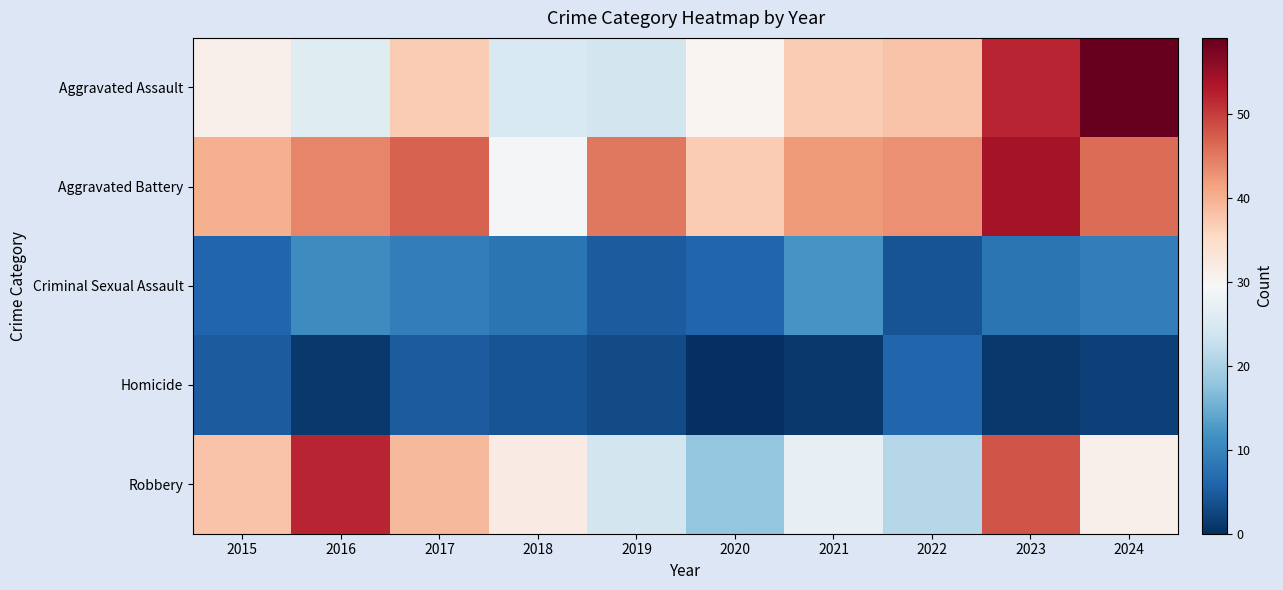

What is the total value across all series at 2024?

147